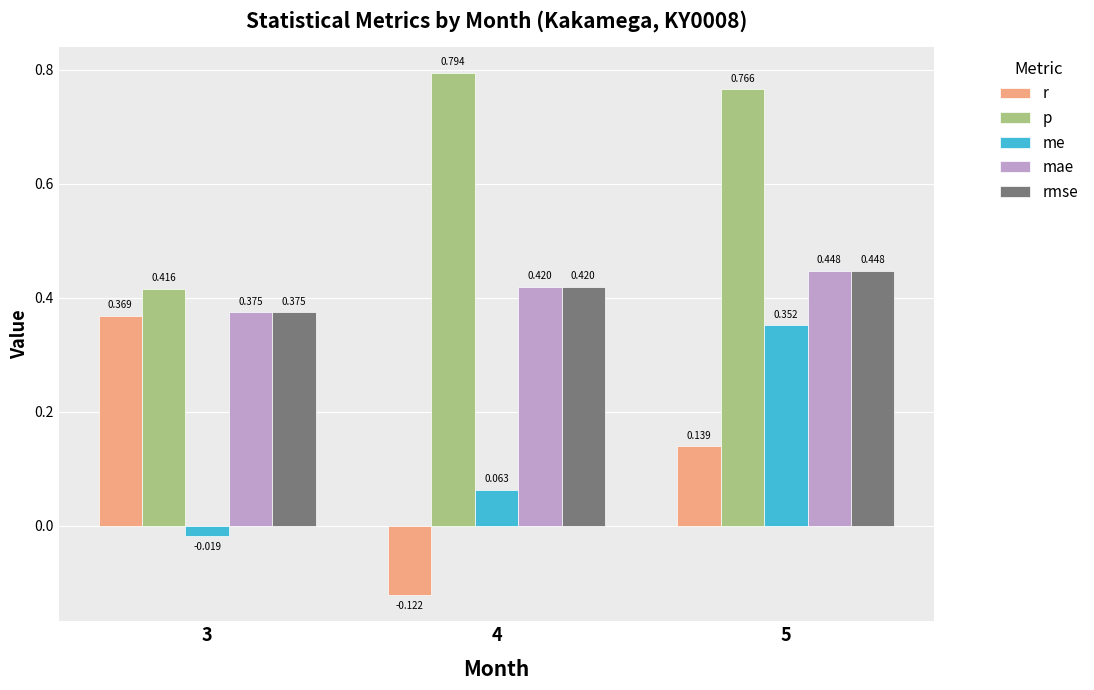

Between 3 and 4, which series saw the biggest shift?

r